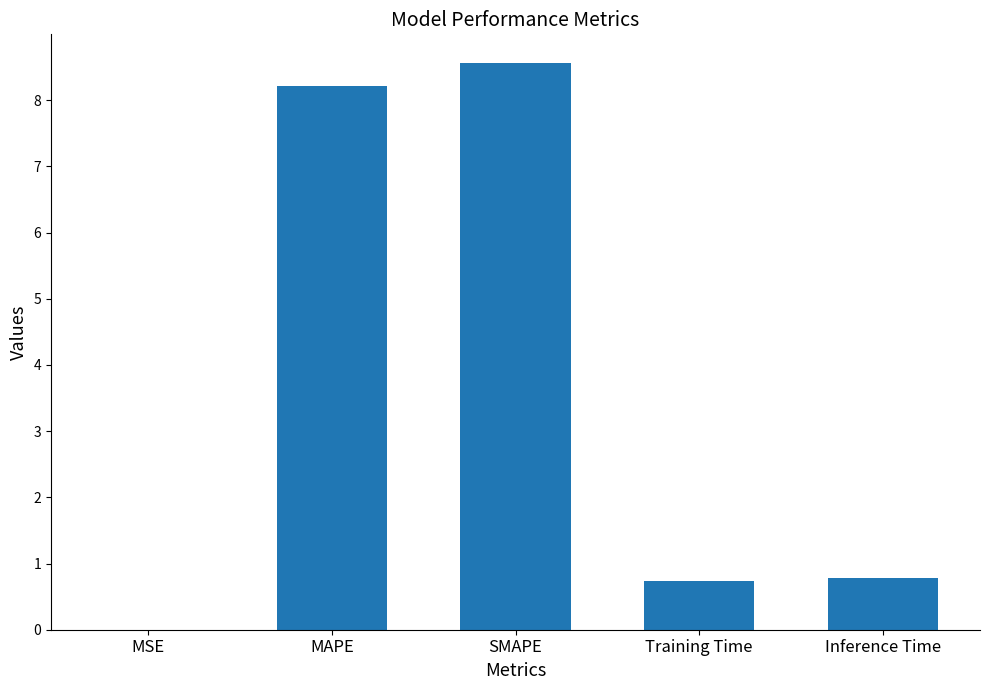

Which category has the highest value across all series?

SMAPE